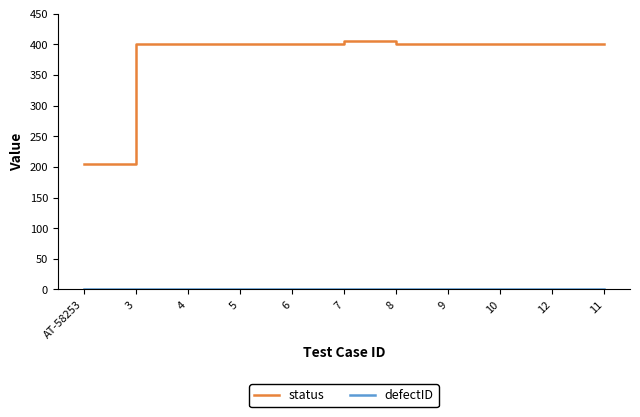

Count the number of data series in this chart.

2